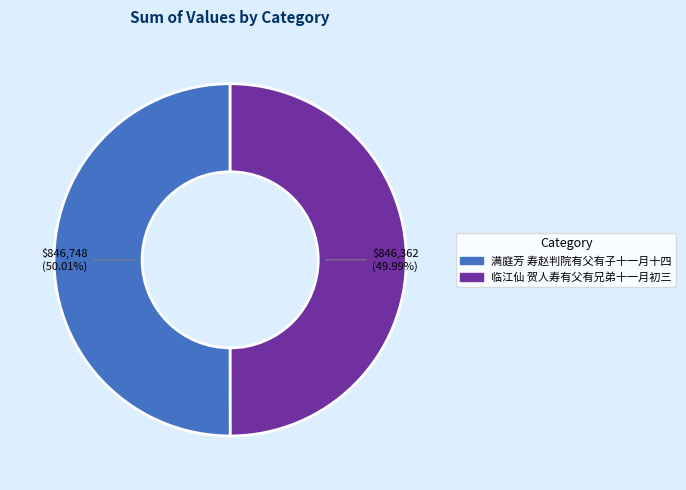

To the nearest percent, what portion does 满庭芳 寿赵判院有父有子十一月十四 represent?

50%